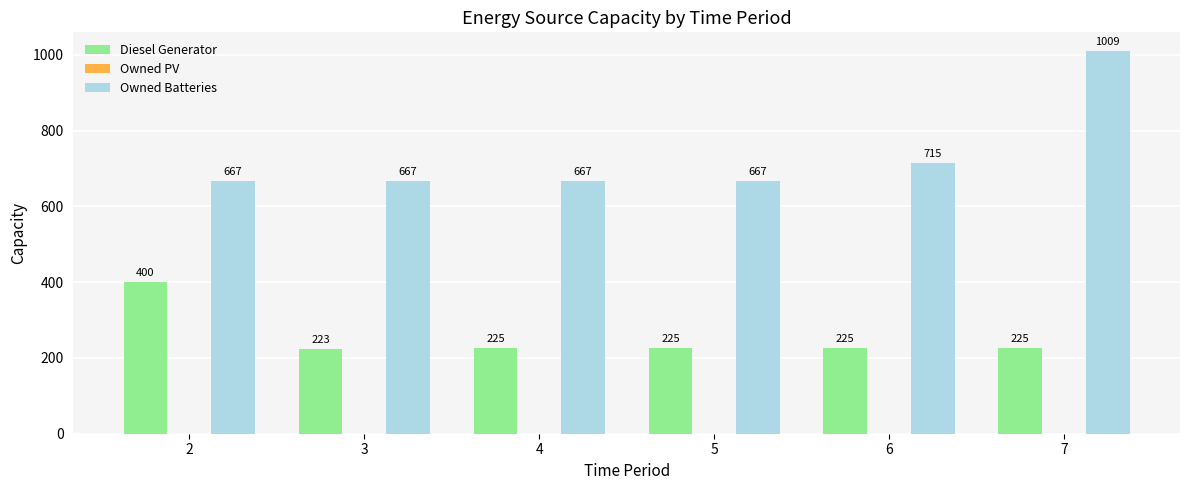

Between 2 and 3, which series saw the biggest shift?

Diesel Generator